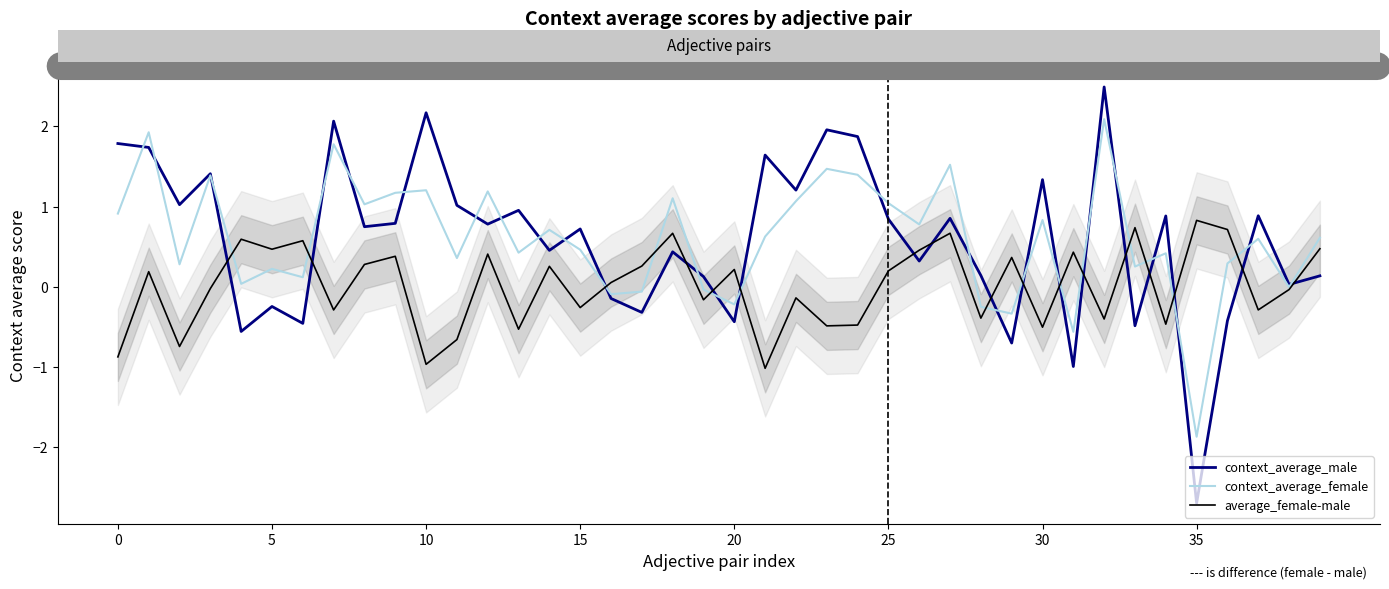

How many intersections are there between context_average_female and average_female-male?

14